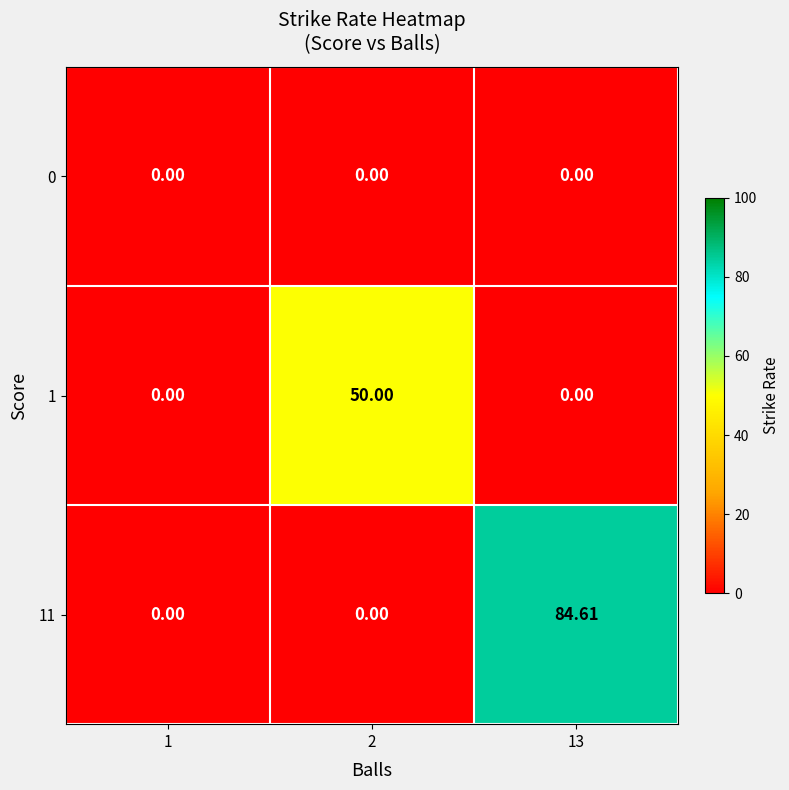

Is the value of 11 at 2 greater than the value of 1 at 2?

No